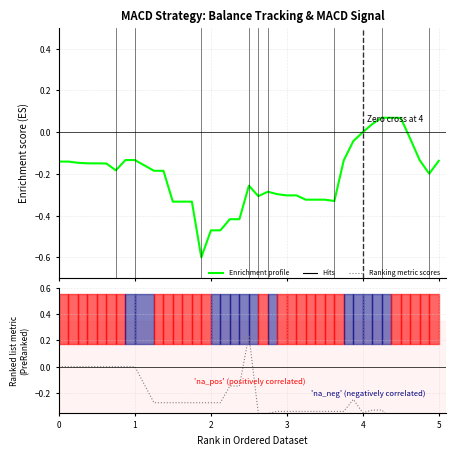

What is the highest value of the Enrichment profile series?

0.1